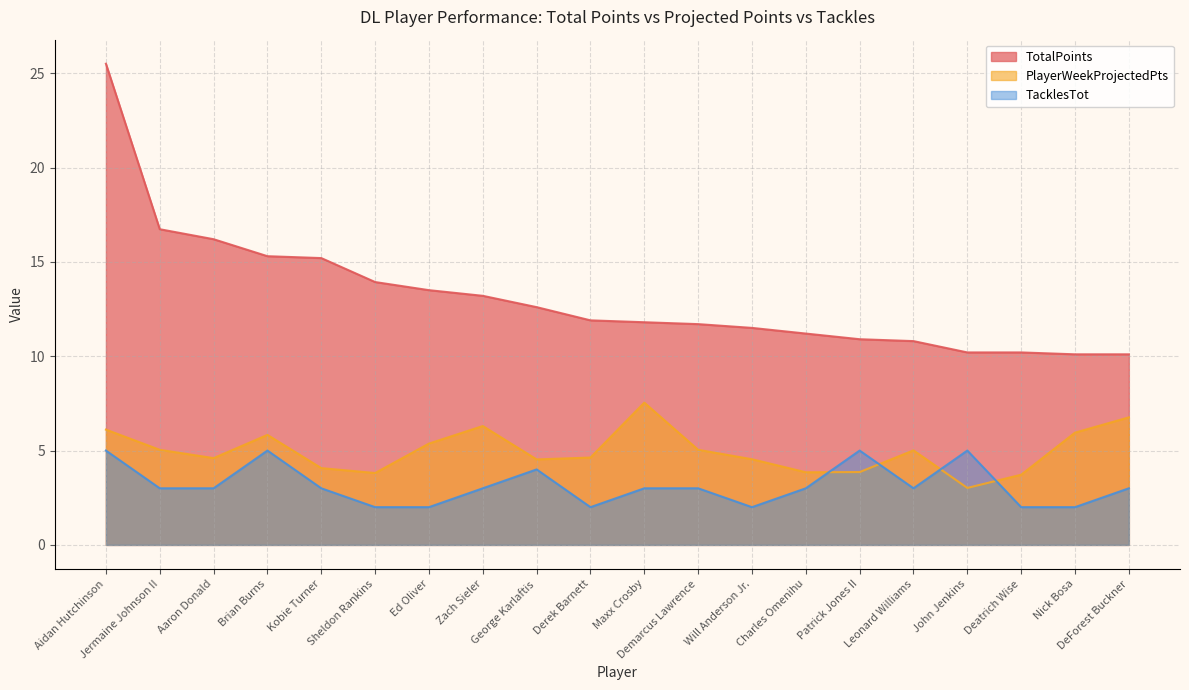

Between Deatrich Wise and Nick Bosa, which is larger?

Deatrich Wise